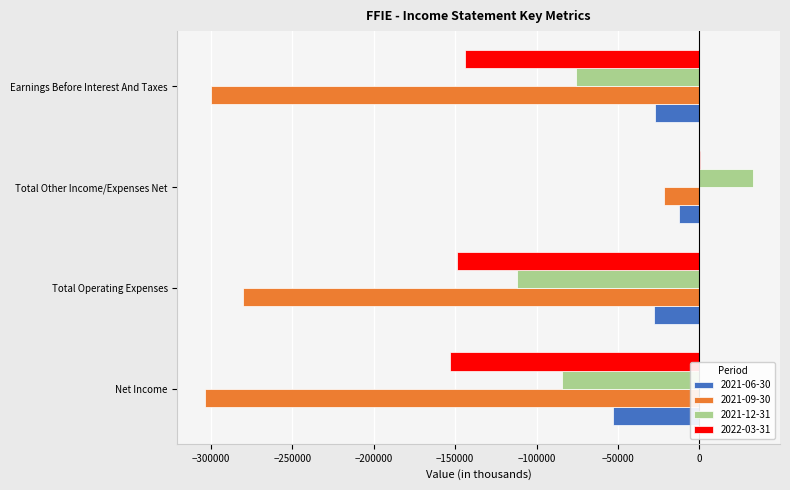

Is the value of 2022-03-31 at Total Other Income/Expenses Net greater than the value of 2021-09-30 at Earnings Before Interest And Taxes?

Yes